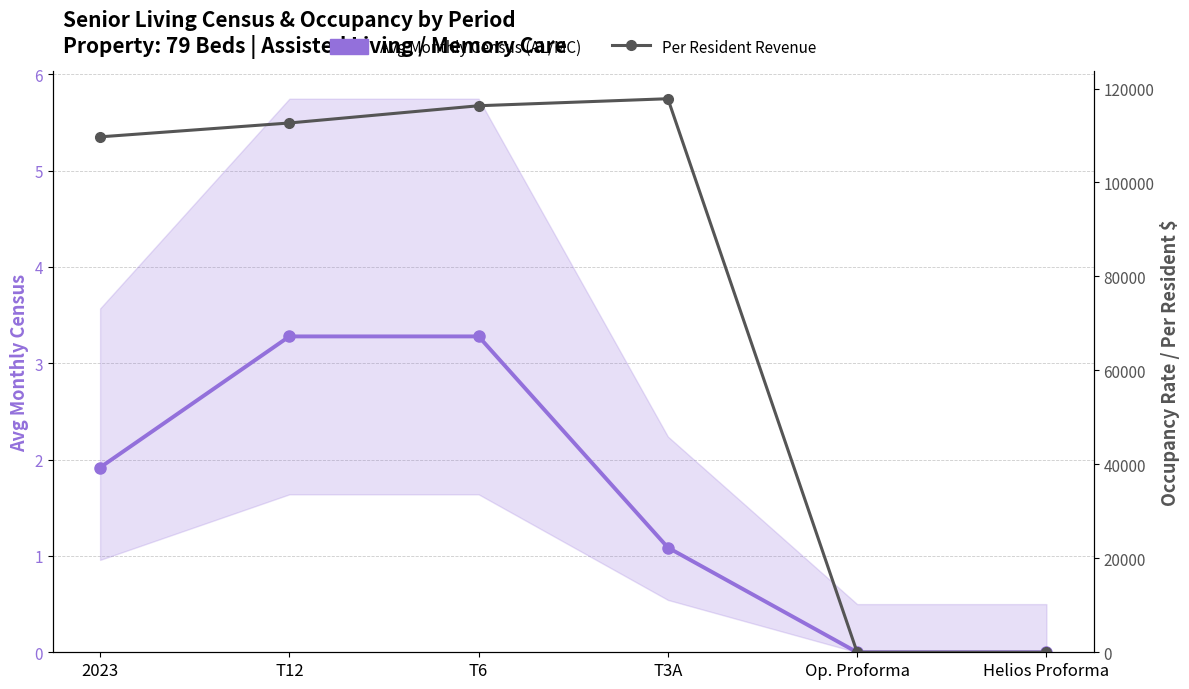

At which label does Per Resident Revenue first exceed 112666?

T12